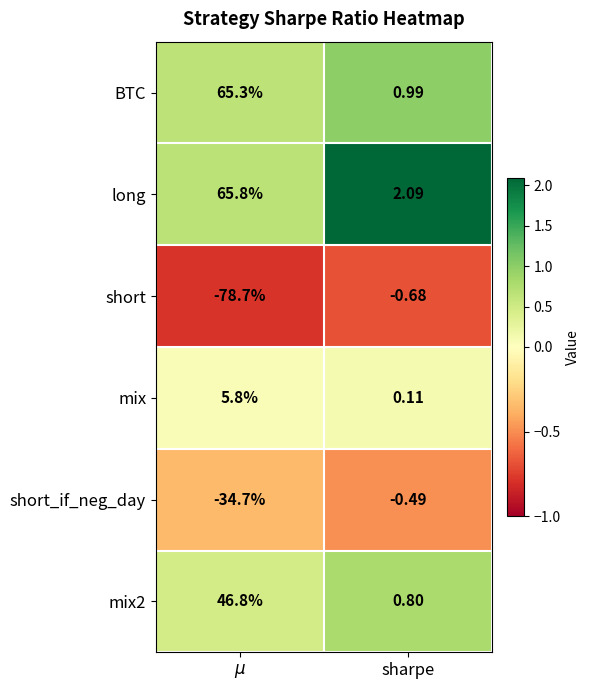

What is the greatest value displayed?

65.8